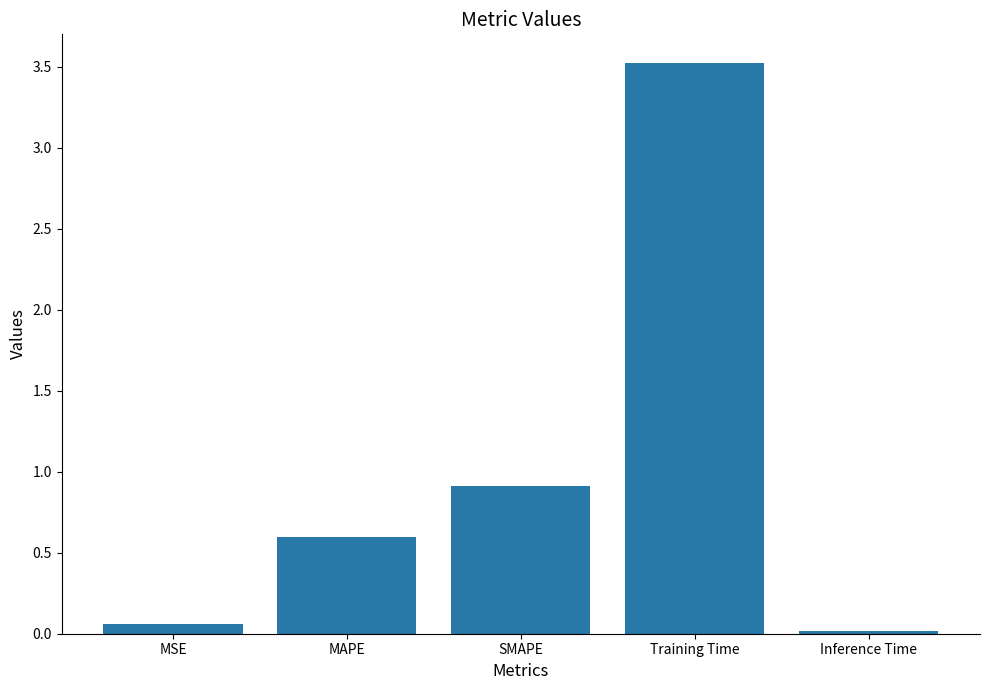

What is the difference between the maximum and minimum values?

3.5